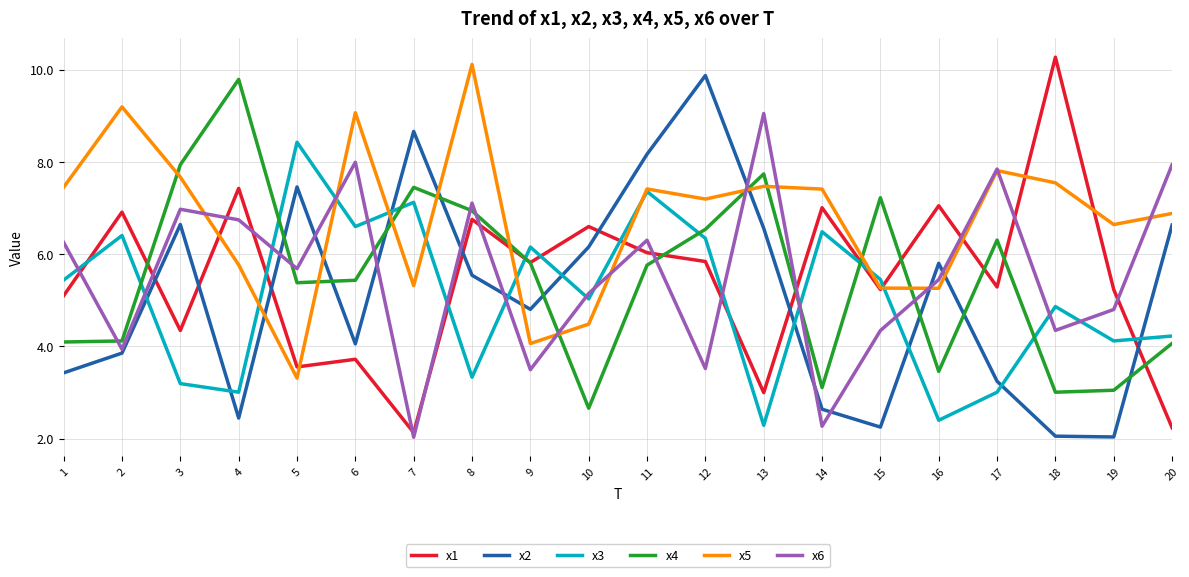

True or false: x6 has a value of 3.1 at 7.

False